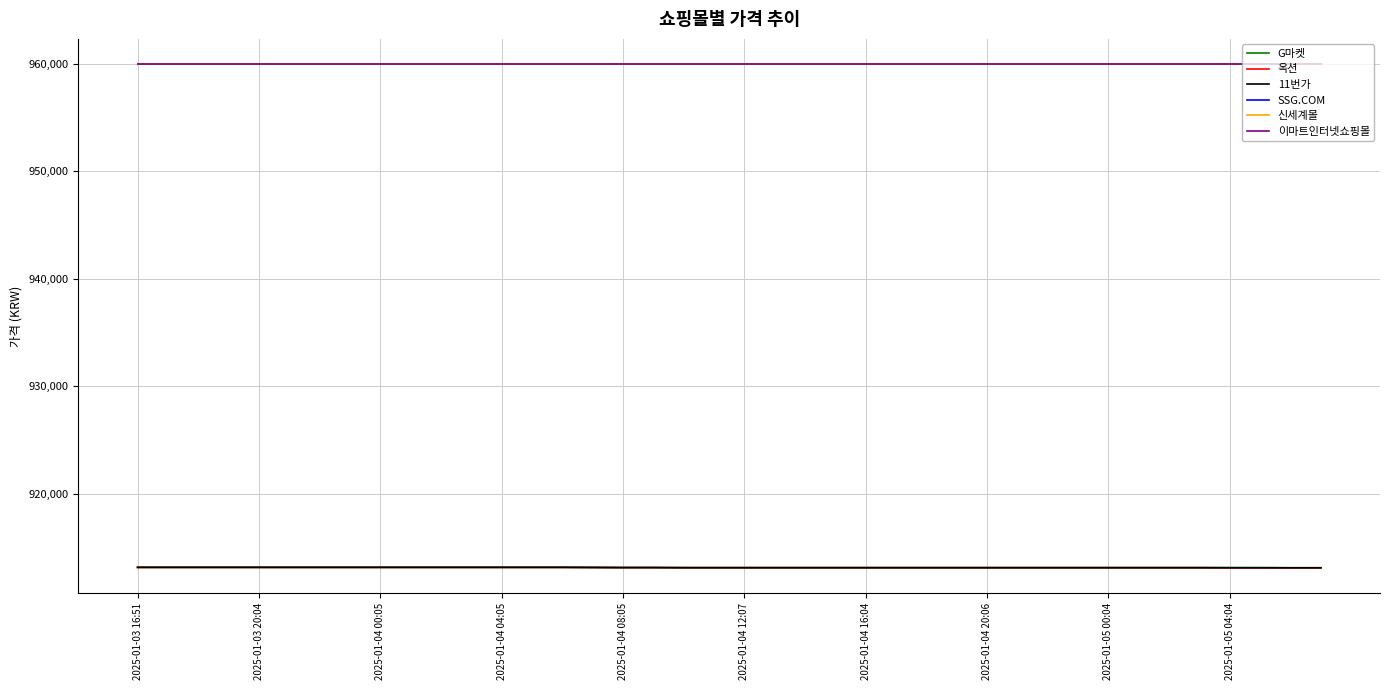

At which category is the sum across all series the highest?

2025-01-03 16:51